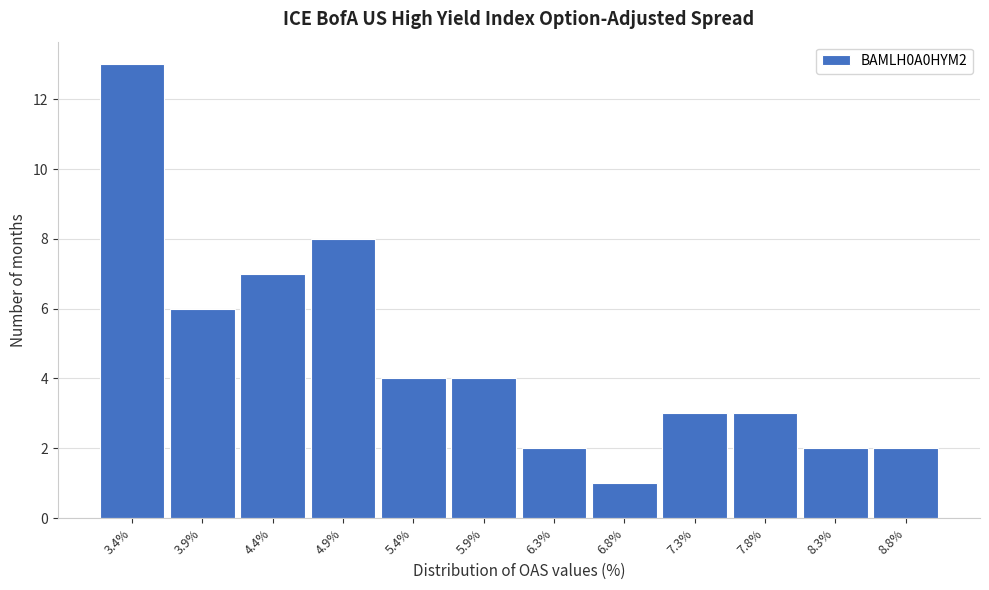

Reading left to right, list every bar in this chart as the range it spans on the x-axis followed by its height. Neither the bar edges nor the heights are printed on the chart, so give them approximately, as read against the axes.

3.1 to 3.6: 13
3.6 to 4.1: 6
4.1 to 4.6: 7
4.6 to 5.1: 8
5.1 to 5.6: 4
5.6 to 6.1: 4
6.1 to 6.6: 2
6.6 to 7.1: 1
7.1 to 7.6: 3
7.6 to 8.1: 3
8.1 to 8.6: 2
8.6 to 9.1: 2